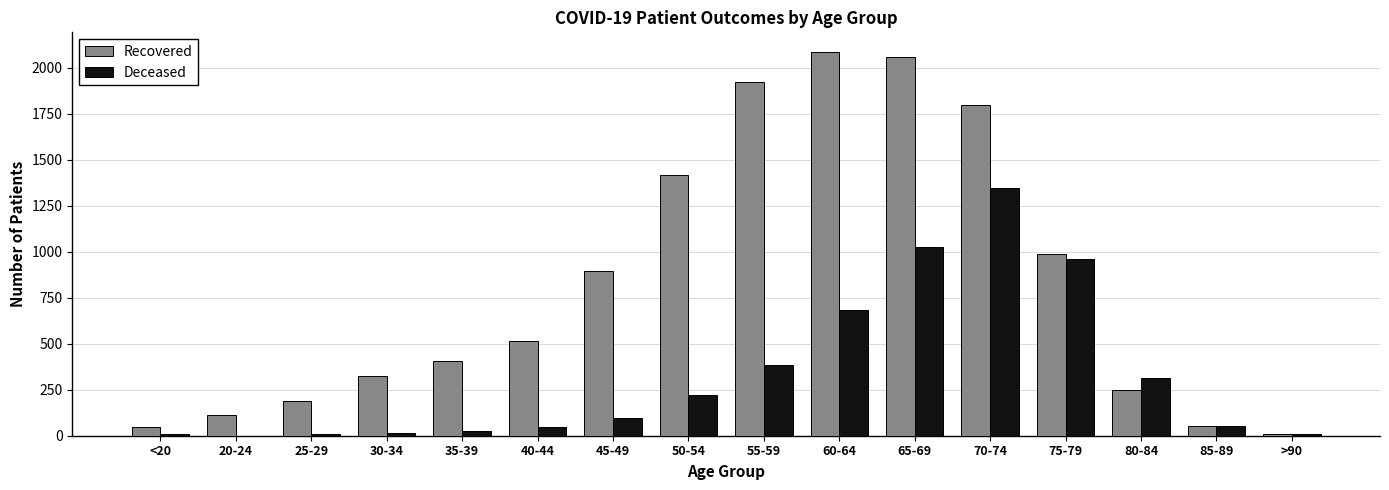

Which series changed the most between 20-24 and 80-84?

Deceased